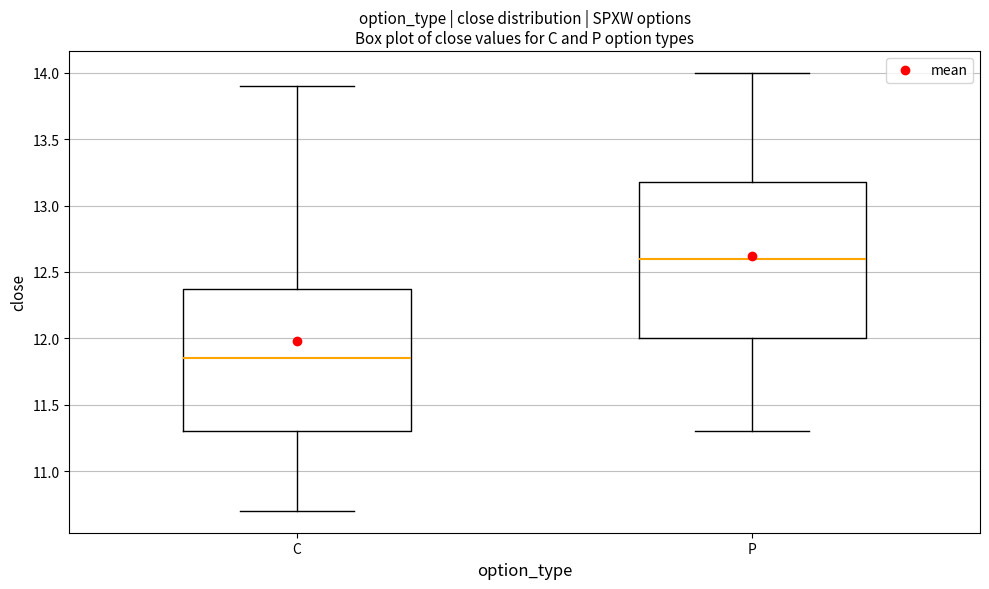

Reading left to right, read every box against the y-axis: the position of its median line, the range the box covers, and the ends of its whiskers. The values are not printed on the chart, so give them approximately, as read against the axis.

C: median 11.85, box 11.30 to 12.40, whiskers 10.70 to 13.90
P: median 12.60, box 12.00 to 13.20, whiskers 11.30 to 14.00